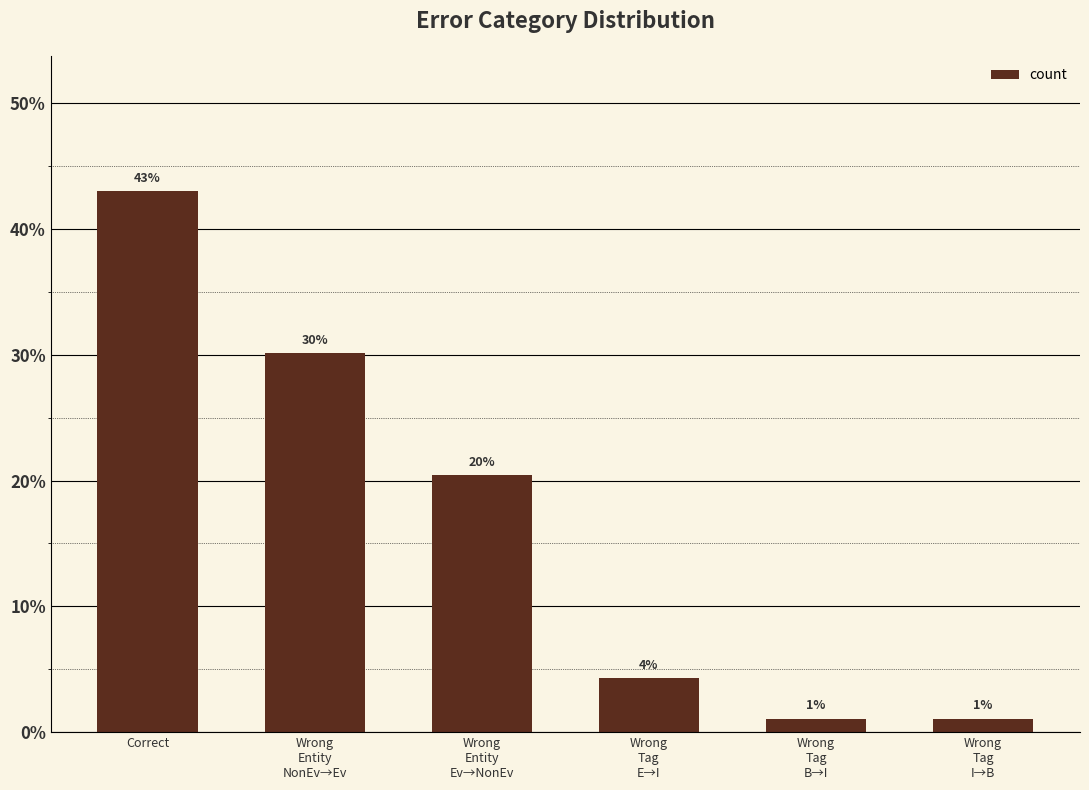

What is the smallest value displayed?

1.1